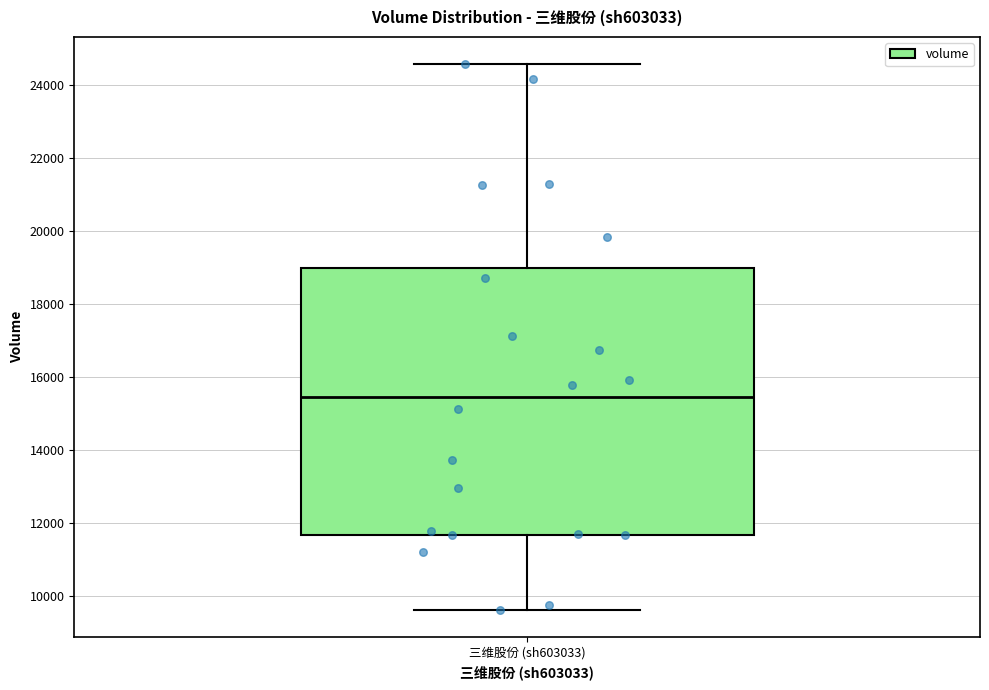

Read this box plot against the y-axis: the position of the median line, the range covered by the box, and the ends of both whiskers. The values are not printed on the chart, so give them approximately, as read against the axis.

median 15400, box 11600 to 19000, whiskers 9600 to 24600